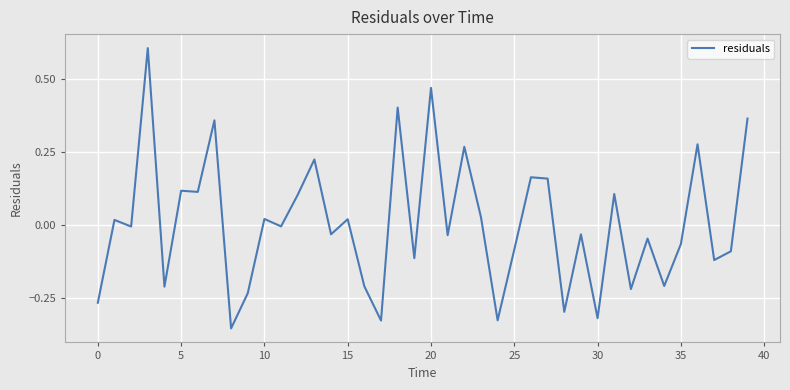

What is the maximum value shown in the chart?

0.6